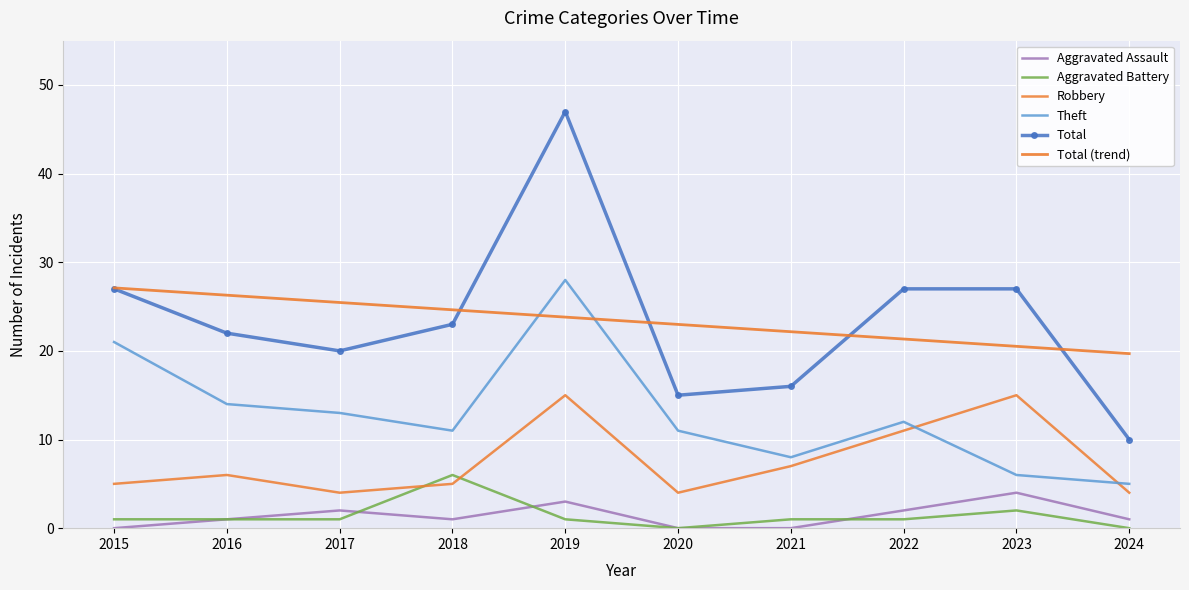

At which category does the chart reach its peak across all series?

2019